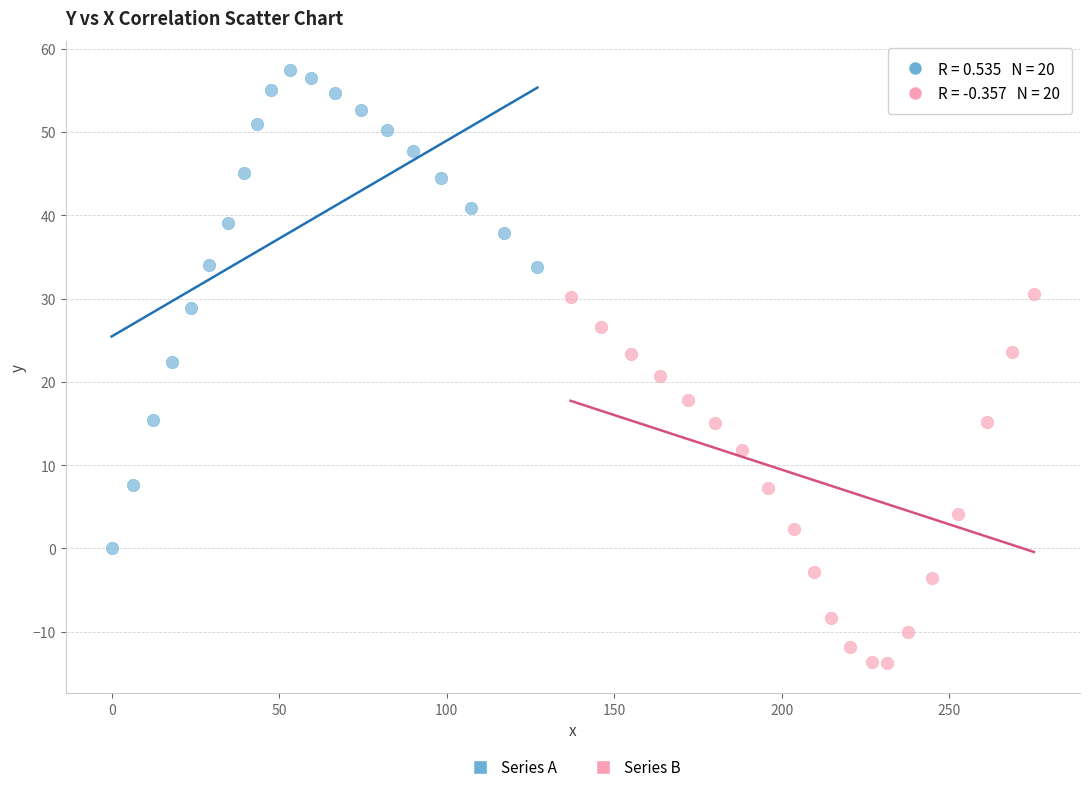

Which series reaches the minimum Y coordinate?

Series B